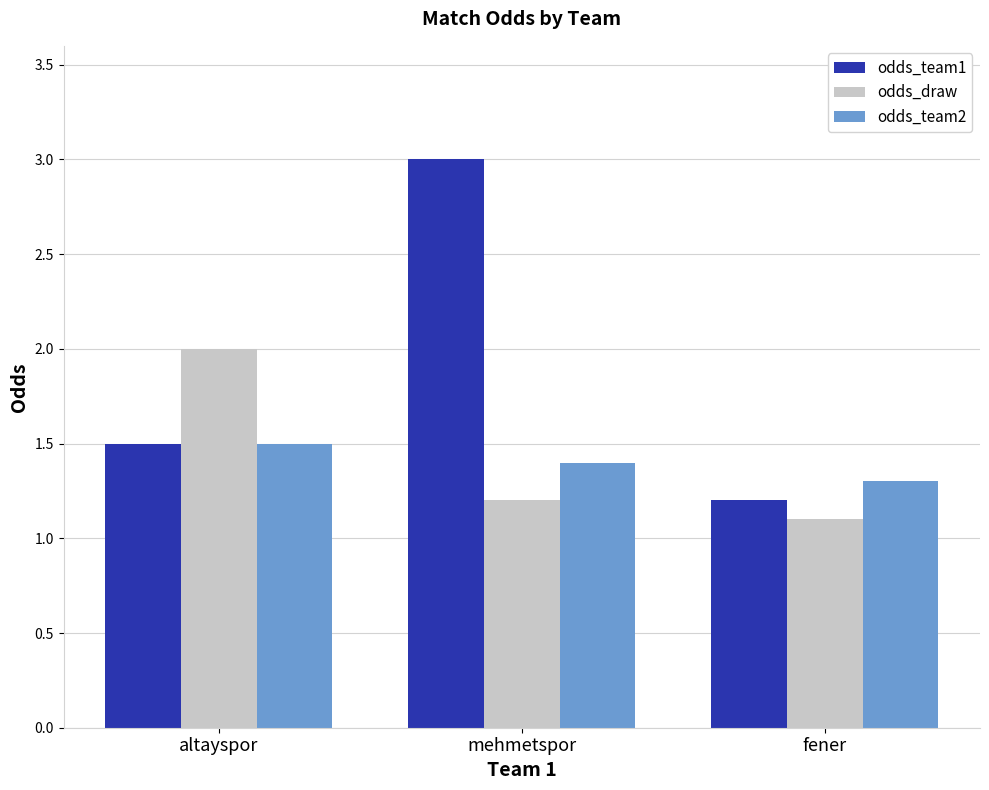

Which series has the widest spread of values?

odds_team1